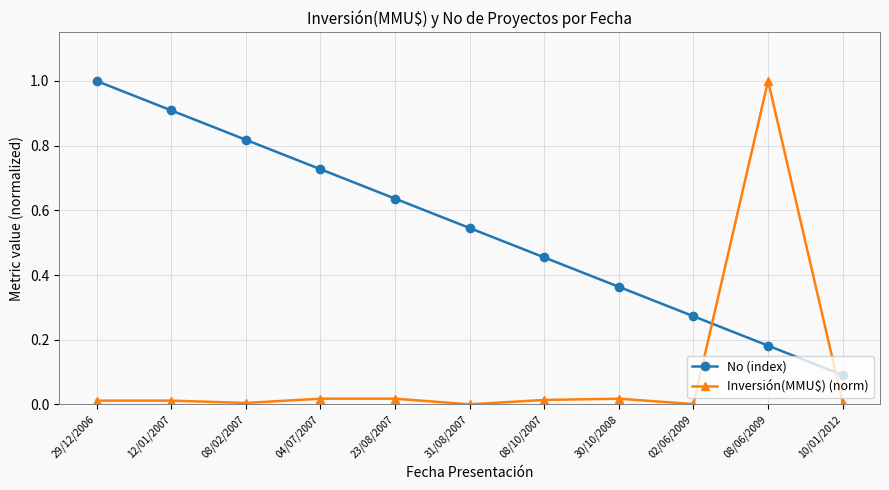

What is the greatest value displayed?

1.0